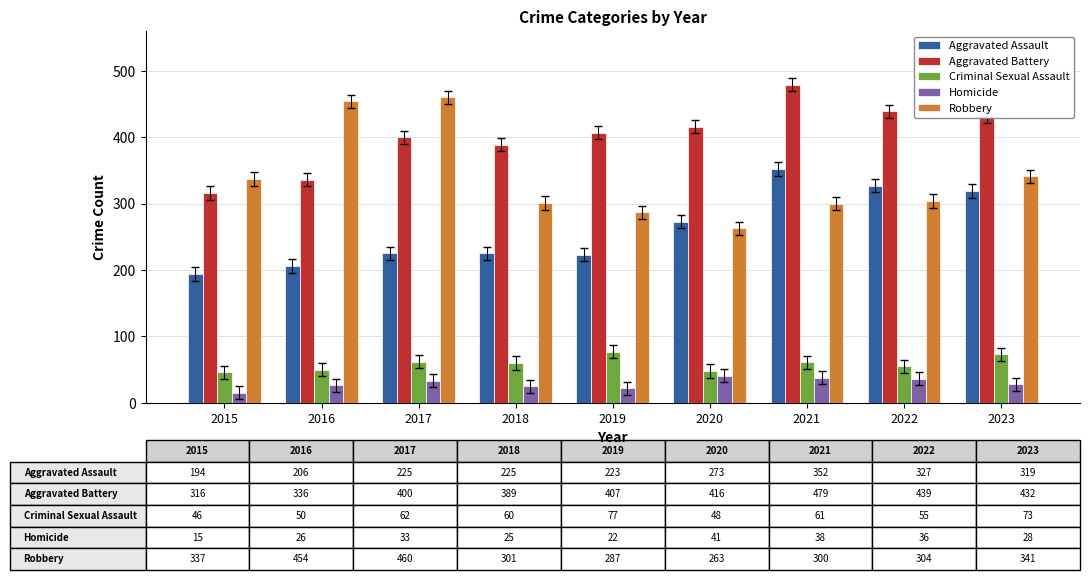

What is the value of the Aggravated Battery bar at the 2nd from the left?

336